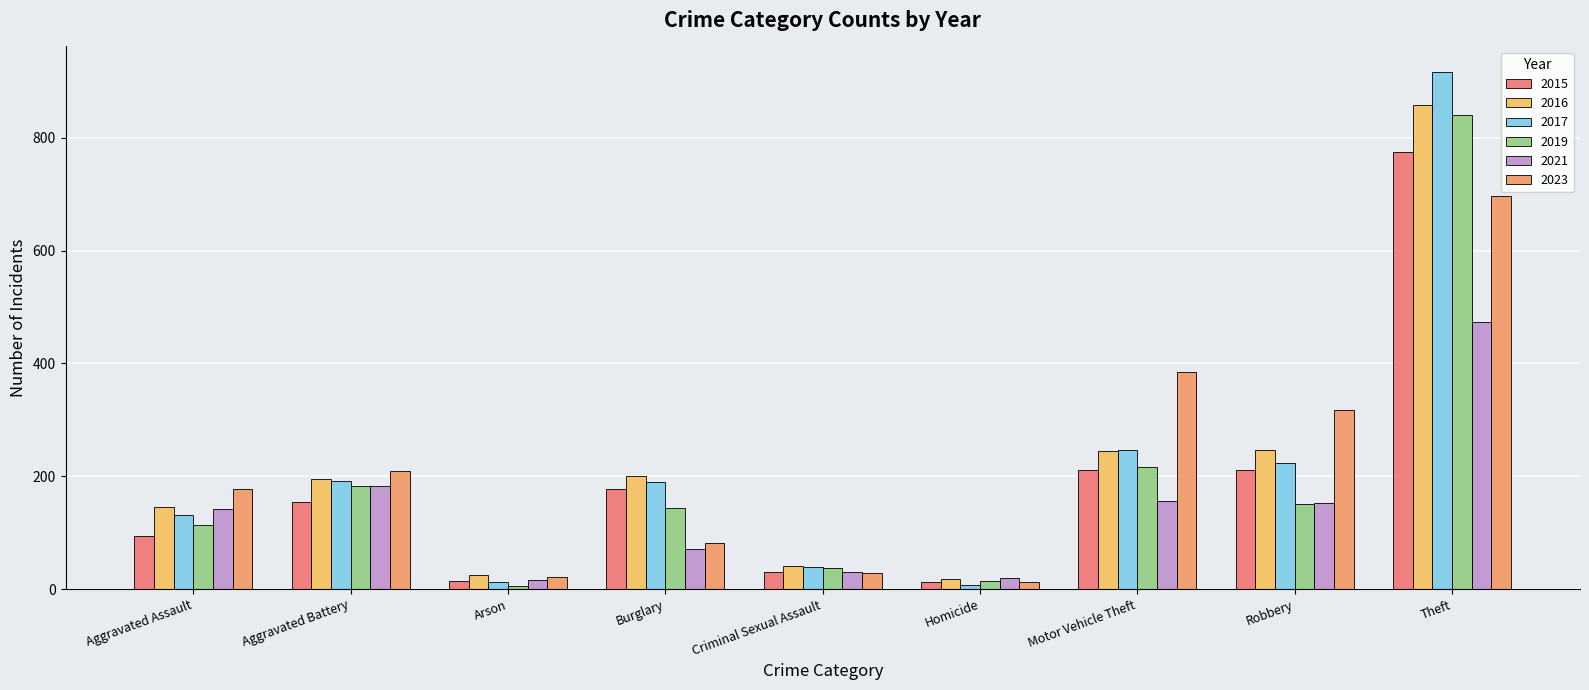

How many bars are there in total?

54